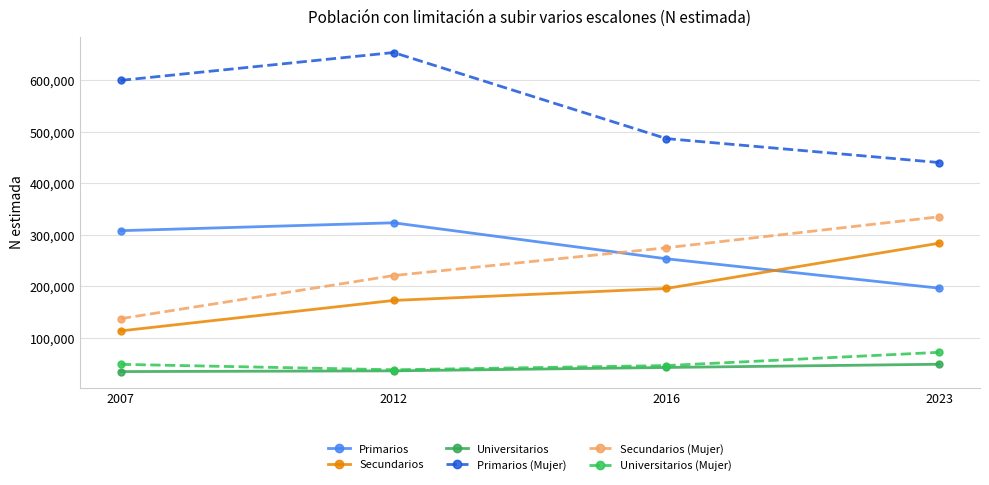

What is the value of the Secundarios point at the 2nd from the left?

172668